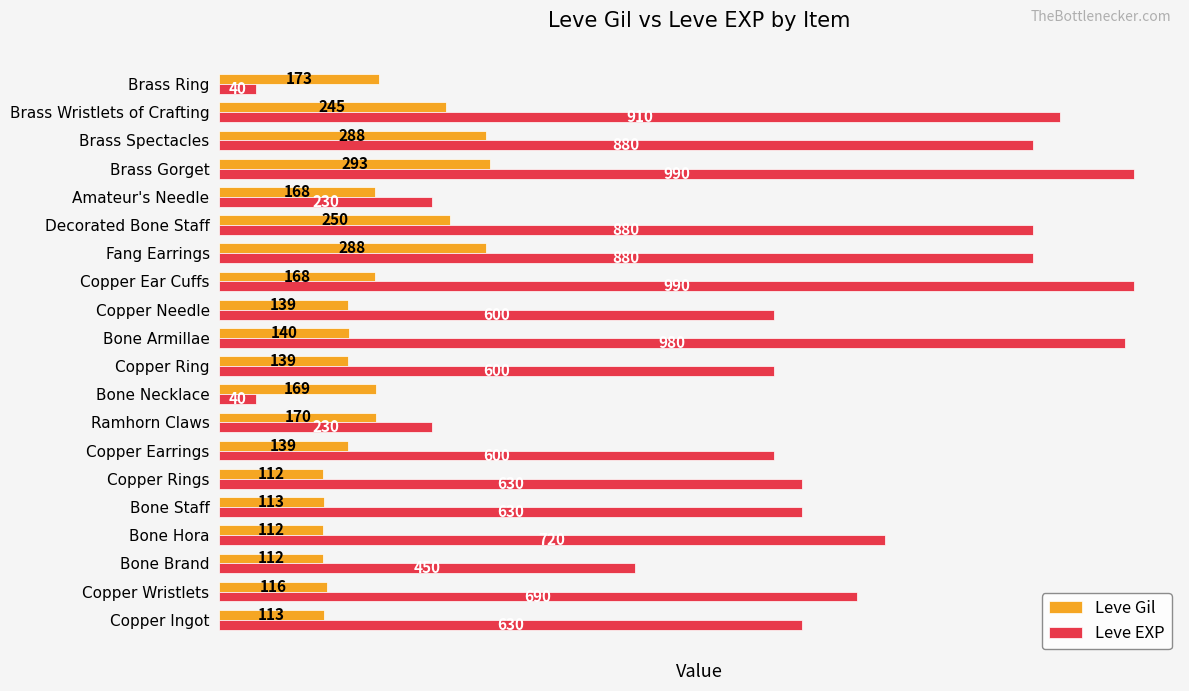

The value of Leve Gil at Brass Wristlets of Crafting is 352. True or false?

False